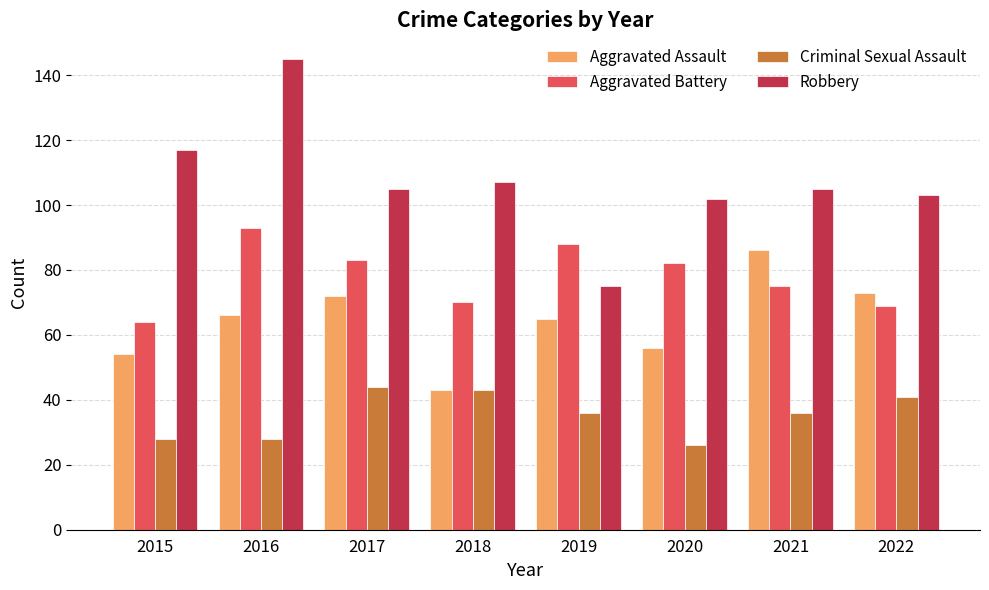

Is it true that Robbery equals 237 at 2016?

False